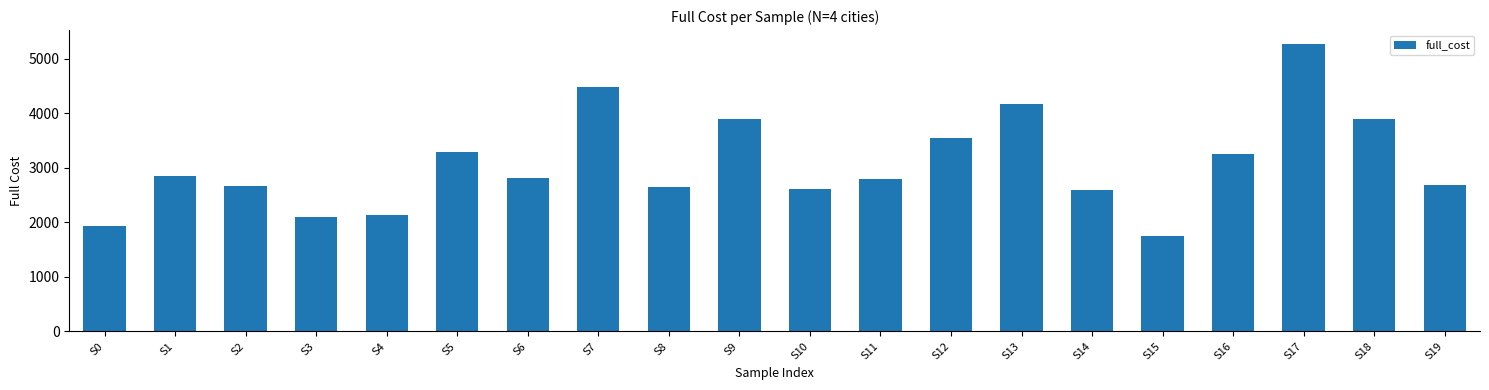

Where is the data nearest to the value 3503?

S12